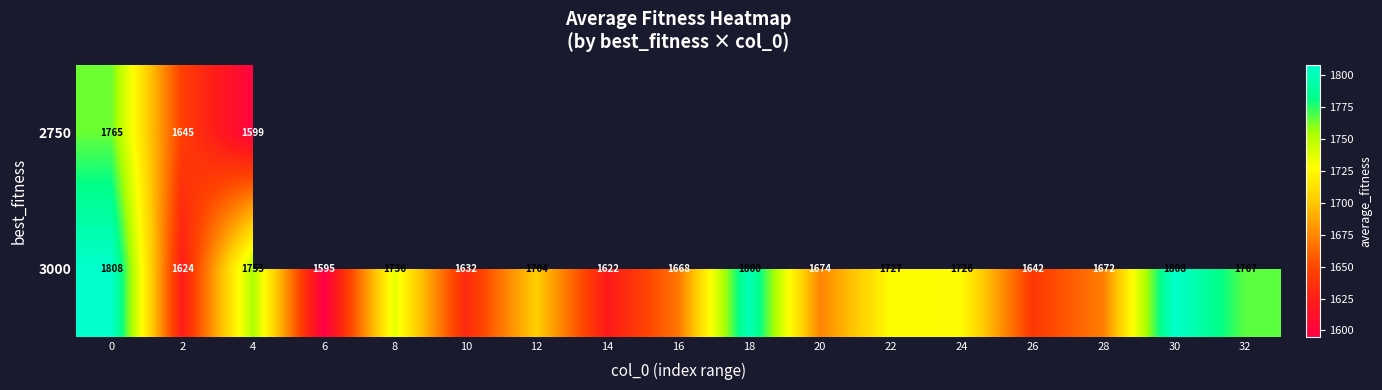

How many data points in 3000 are less than 1704?

8